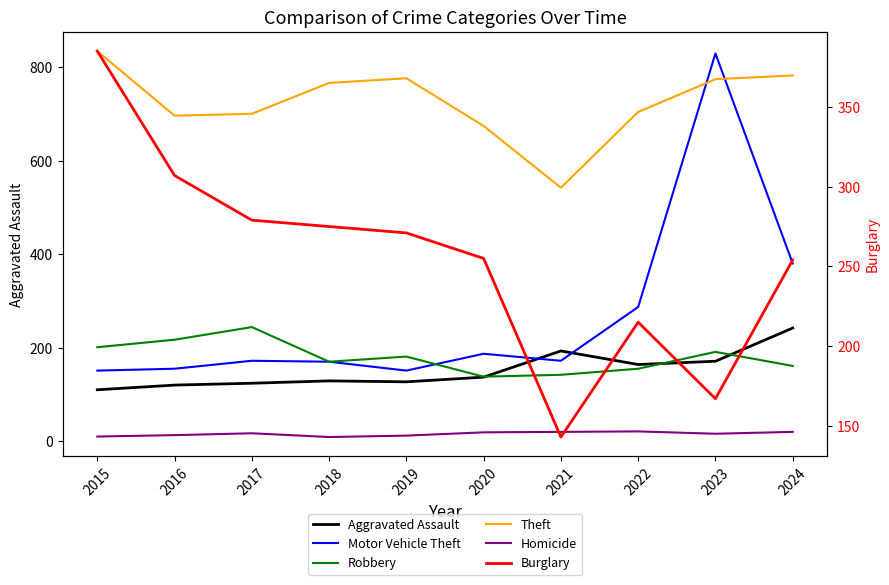

How many values in the Aggravated Assault series exceed 137?

4